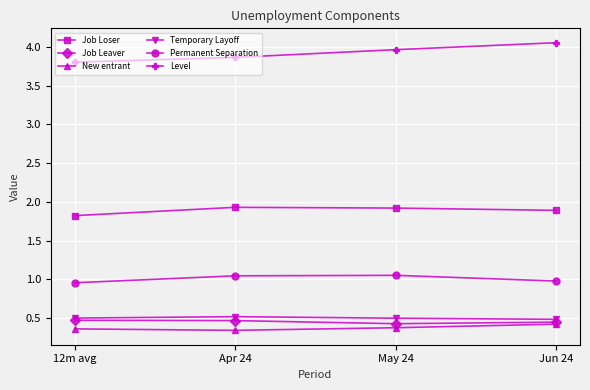

What is the label of the 4th point from the right?

12m avg